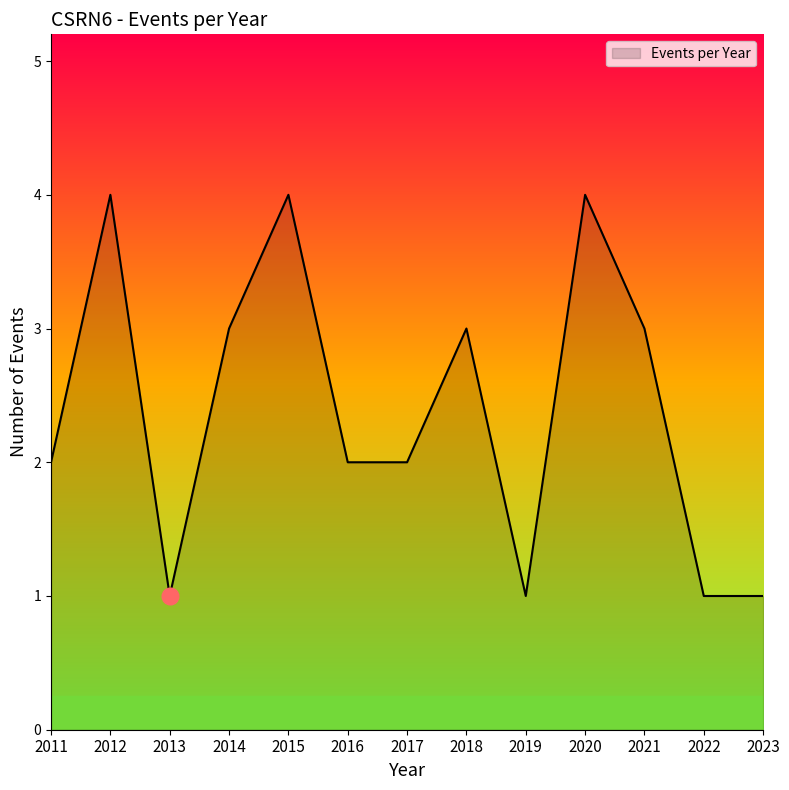

Reading left to right, what are all the values shown in this chart?

2	4	1	3	4	2	2	3	1	4	3	1	1